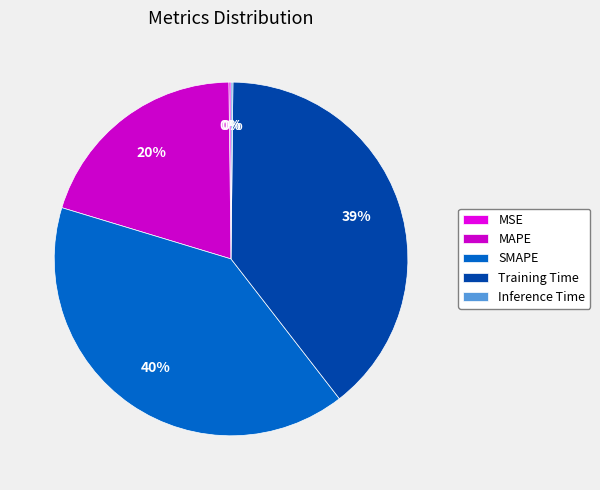

Is there any slice that represents more than half of the pie?

No